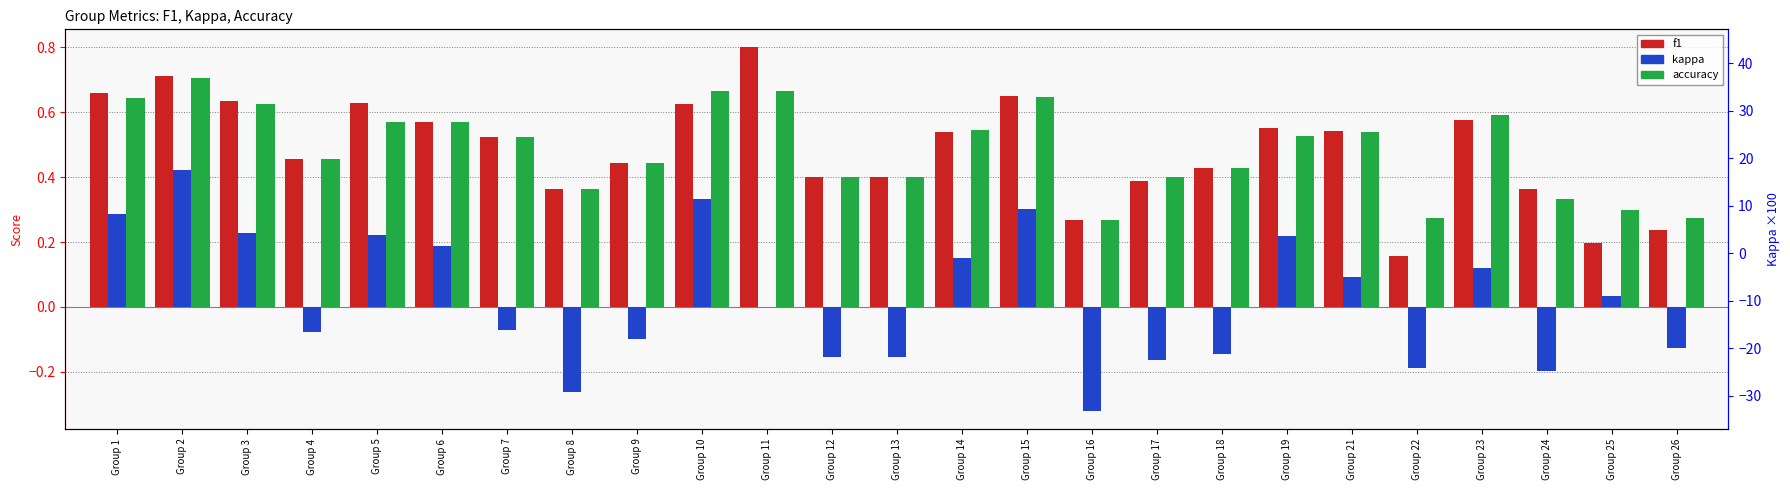

What value does the kappa series have at Group 4?

-0.1